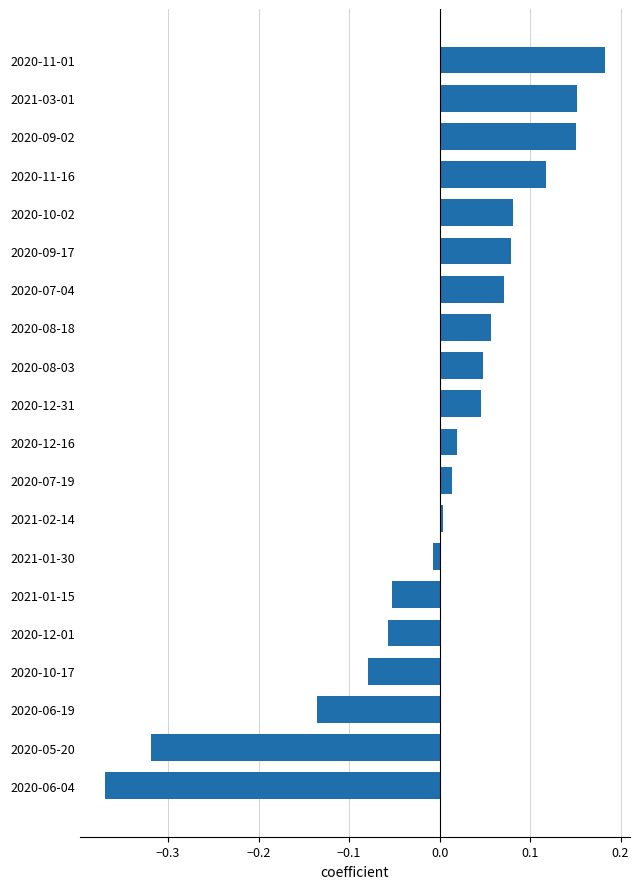

At which category does the chart reach its peak across all series?

2020-11-01